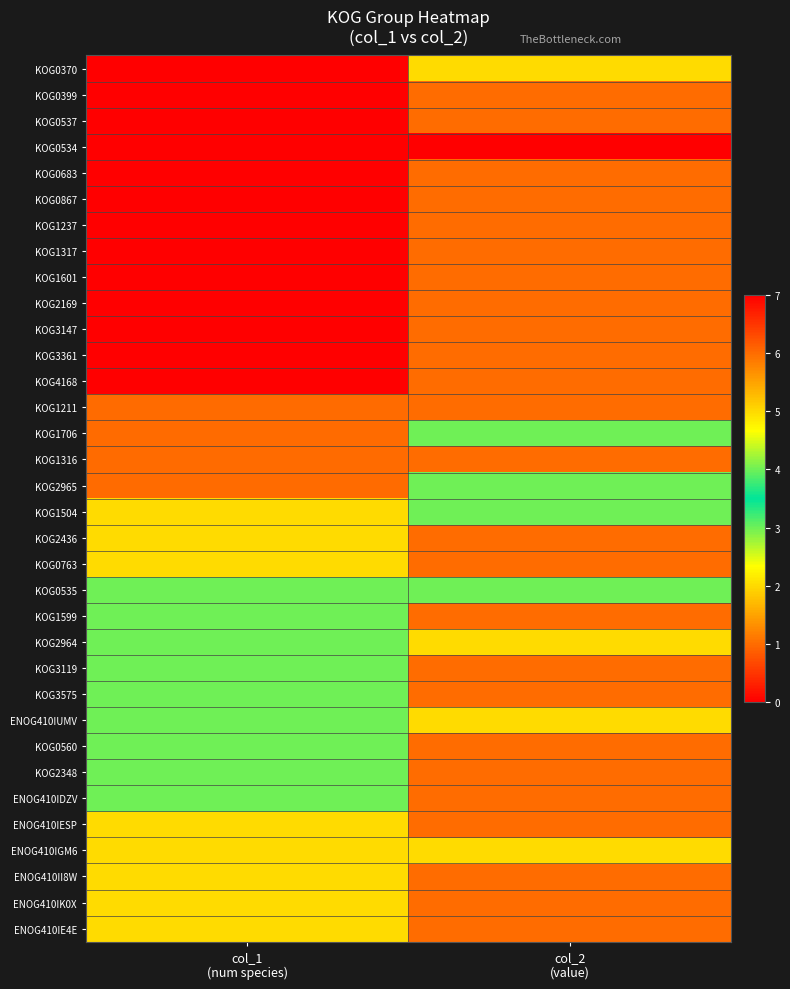

At which category does the chart reach its minimum across all series?

col_2
(value)